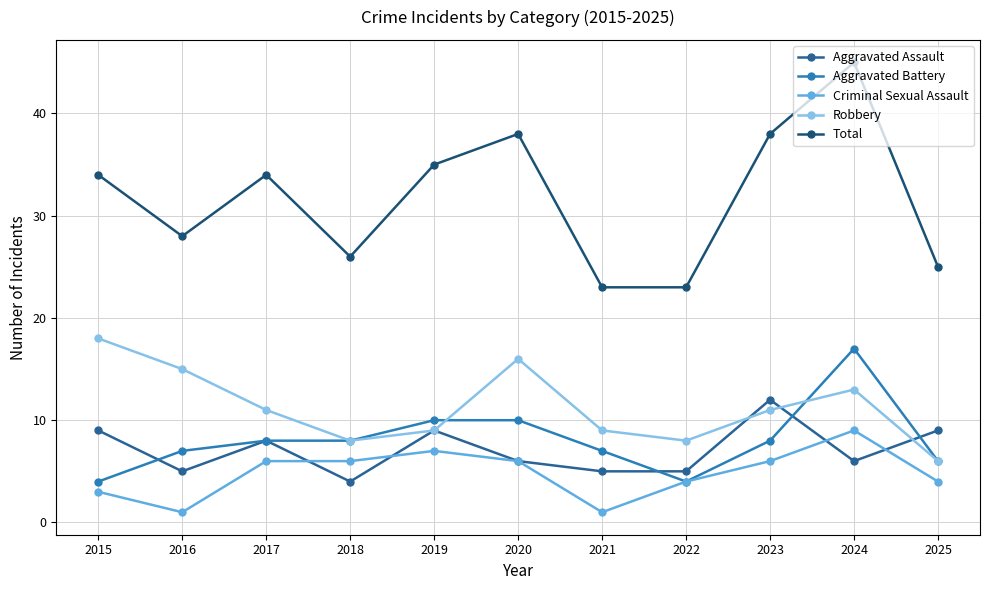

The Robbery series shows 15 at 2016. True or false?

True